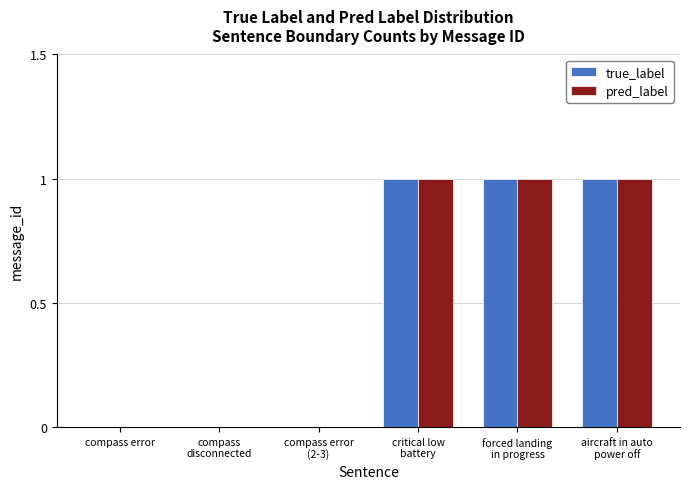

What is the sum of all pred_label values?

3